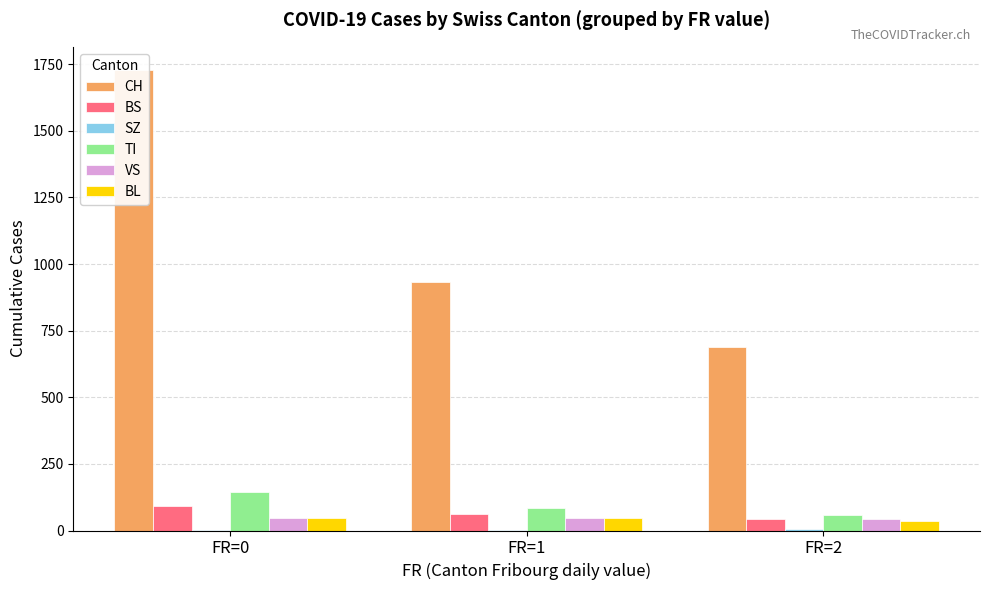

The value of VS at FR=2 is 43. True or false?

True